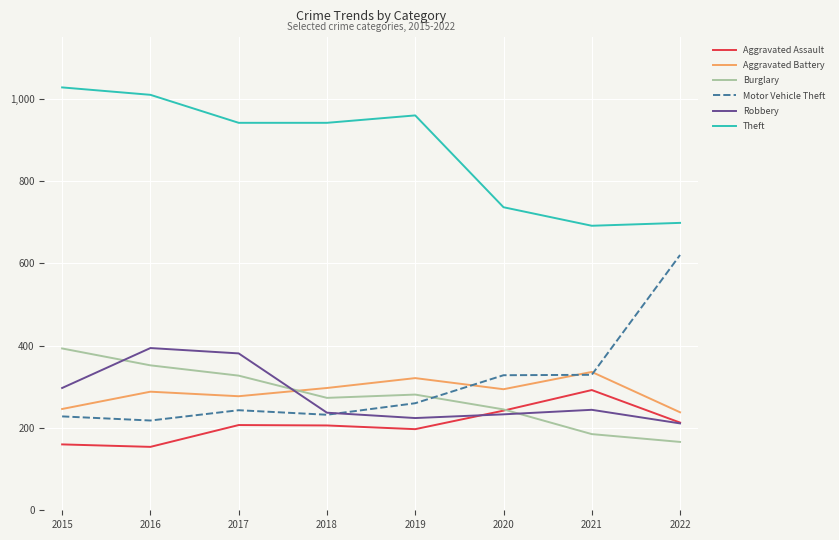

Count the Burglary values in the range 245 to 352.

5